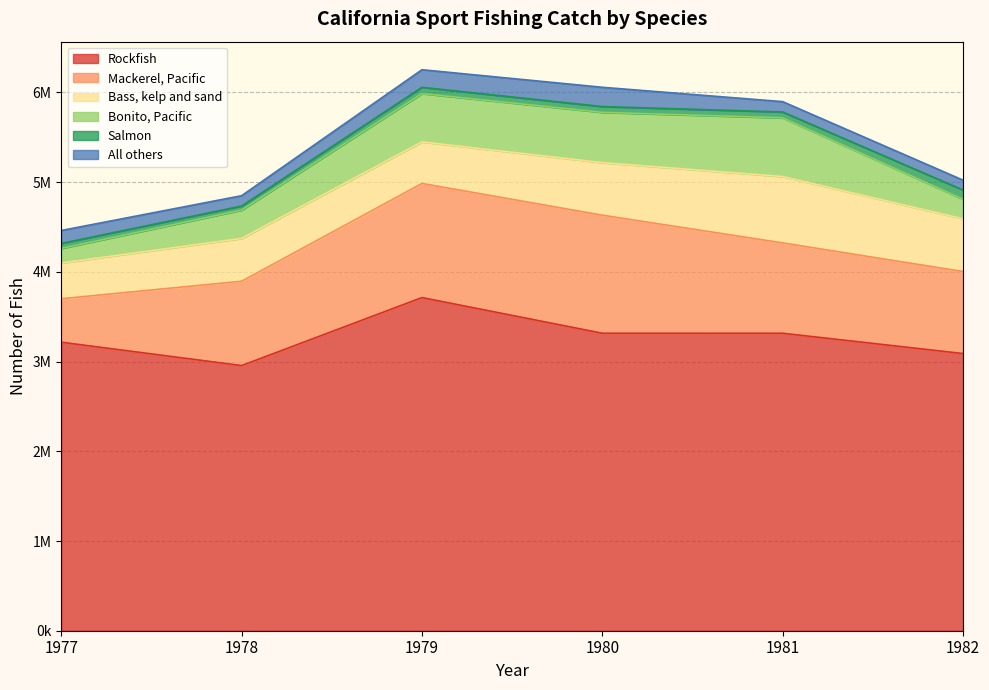

Is the value of Mackerel, Pacific at 1980 greater than the value of All others at 1977?

Yes